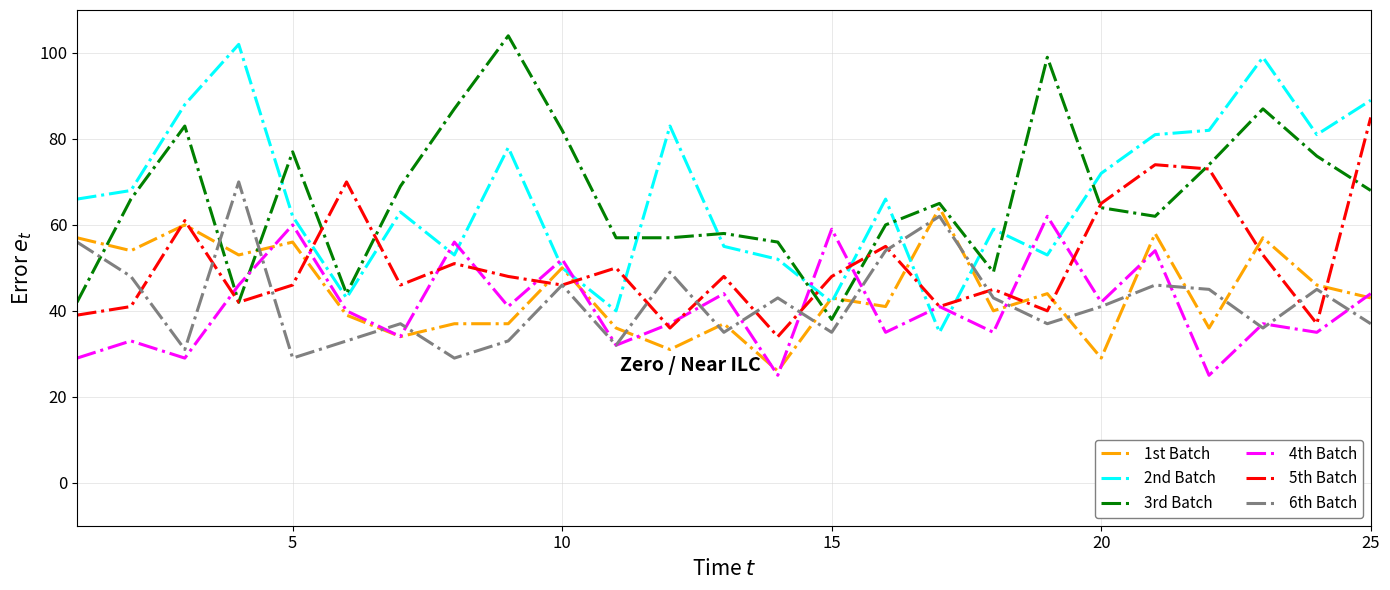

Does the chart display data point markers on the line(s)?

No